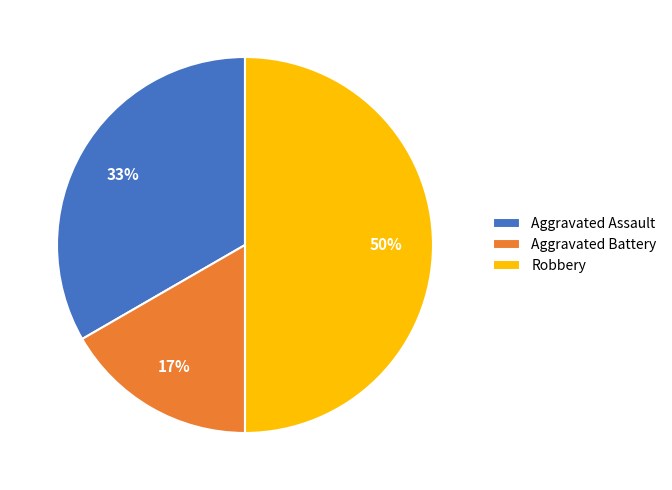

How many slices are in this pie chart?

3